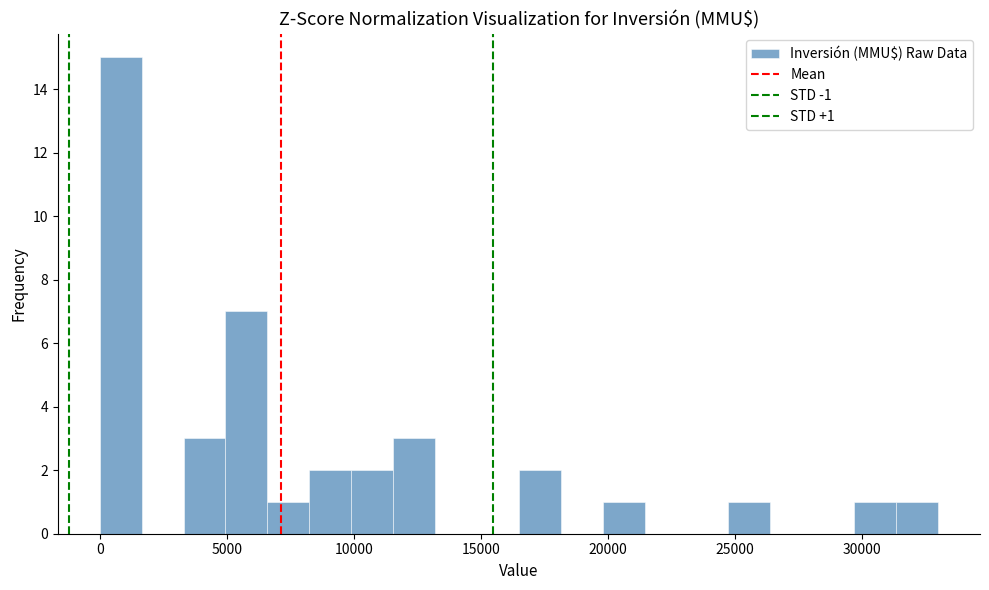

Around what value on the x-axis is the tallest bar? Give the approximate position of its centre, as read against the axis.

1000